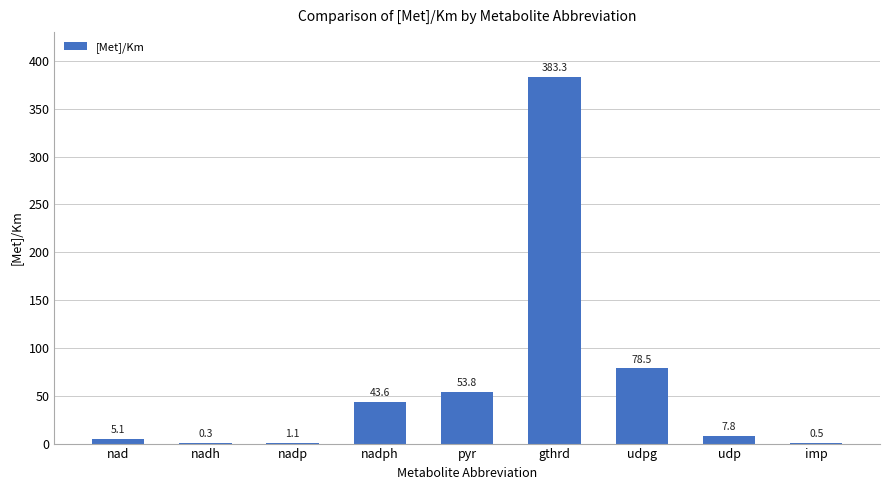

Between pyr and imp, which is larger?

pyr